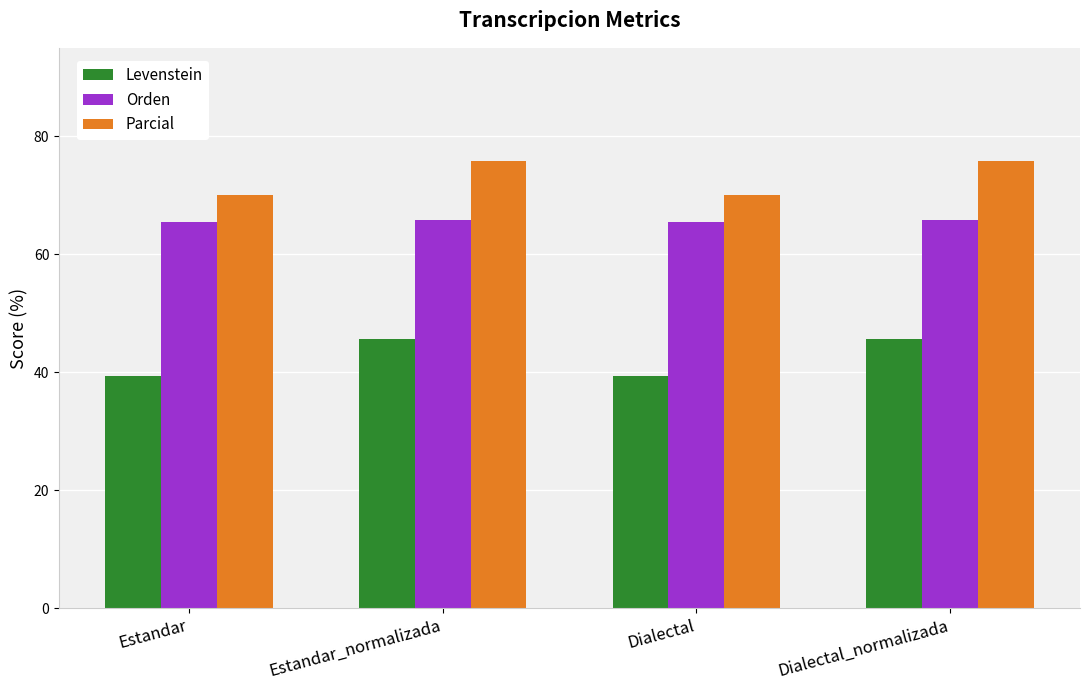

At how many categories does at least one series exceed 58?

4